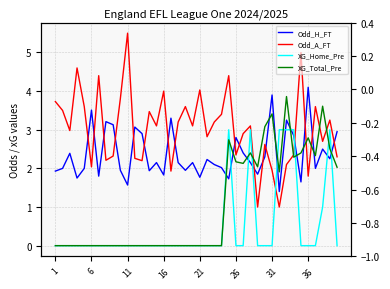

Is it true that XG_Home_Pre equals 0.0 at 16?

True